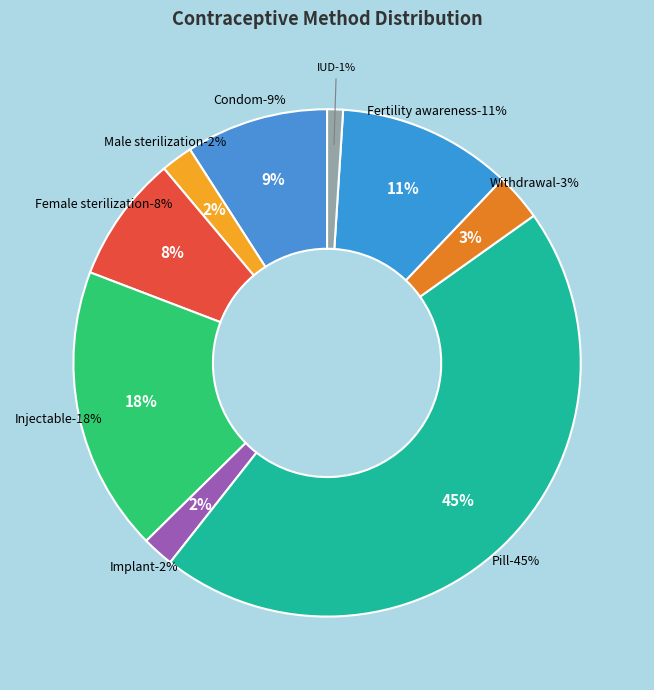

To the nearest percent, what percentage of the pie is Female sterilization?

8%